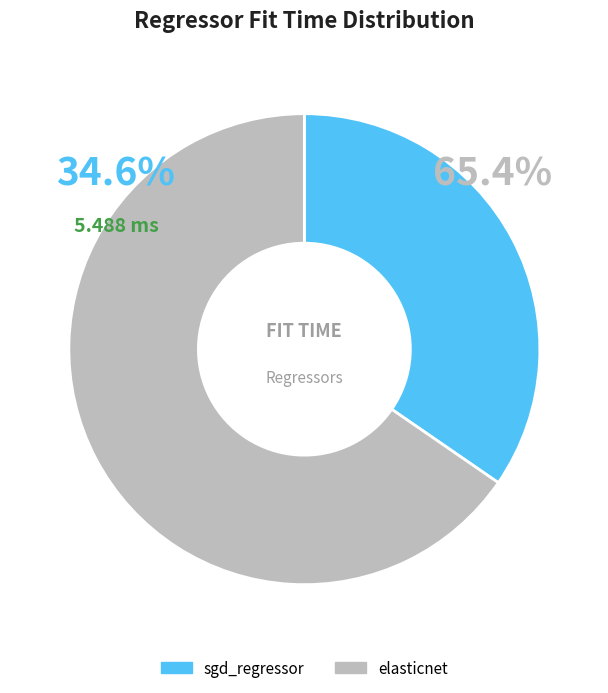

Does sgd_regressor represent more than half of the total?

No